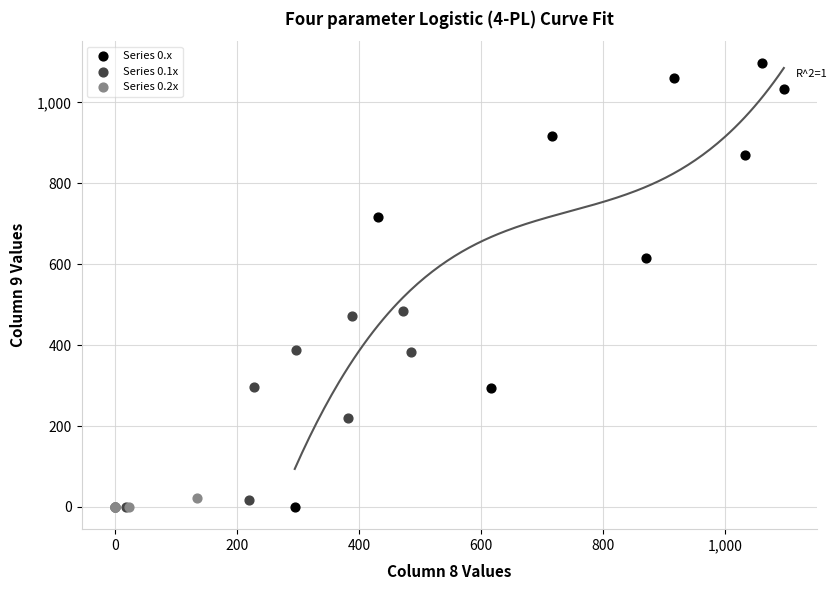

Which series has the widest spread of Y values?

Series 0.x